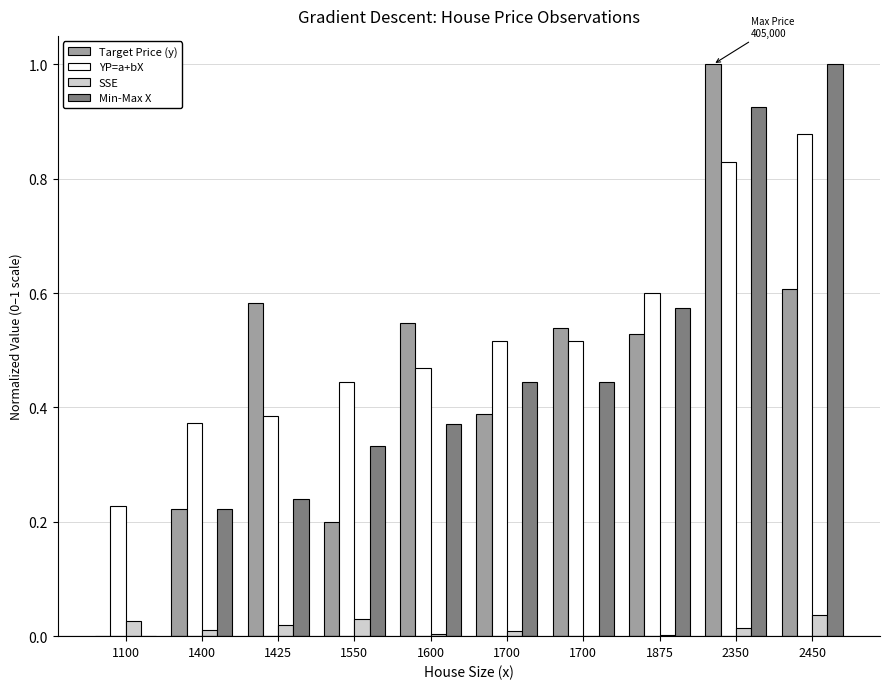

What are all the series names shown in the legend?

Target Price (y), YP=a+bX, SSE, Min-Max X